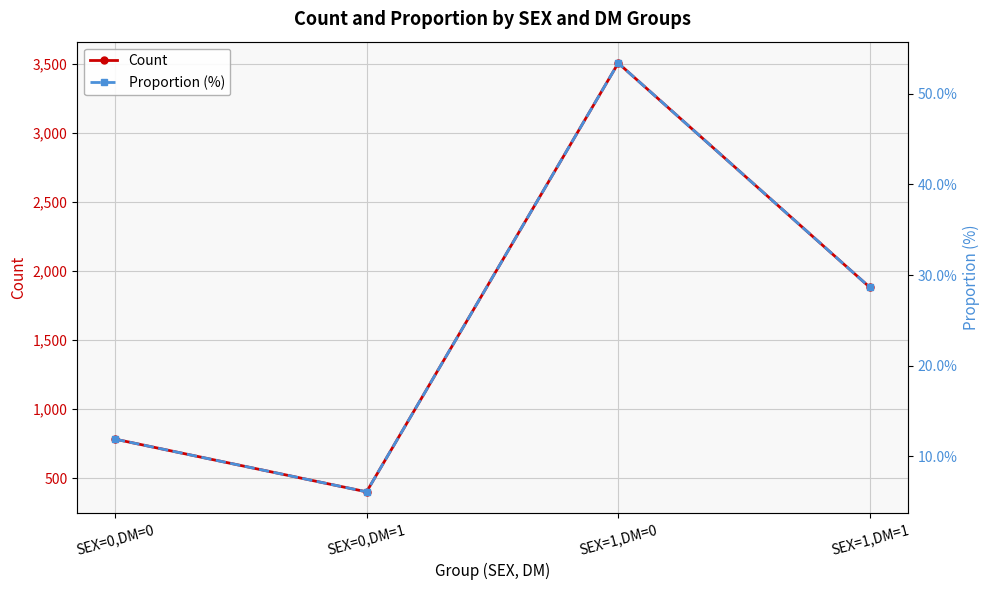

True or false: Count and Proportion (%) intersect in this chart.

False